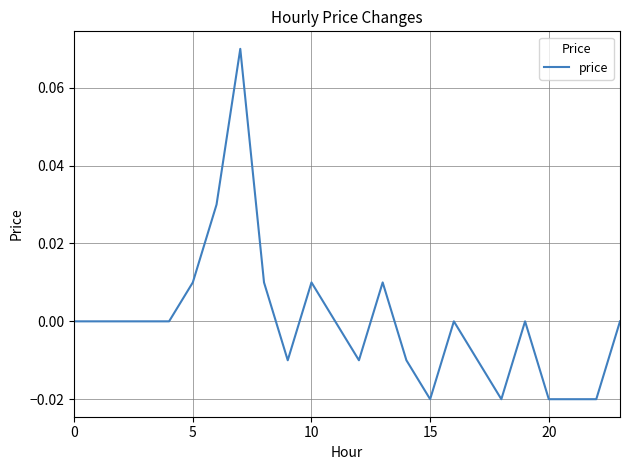

How many lines are shown in the chart?

1